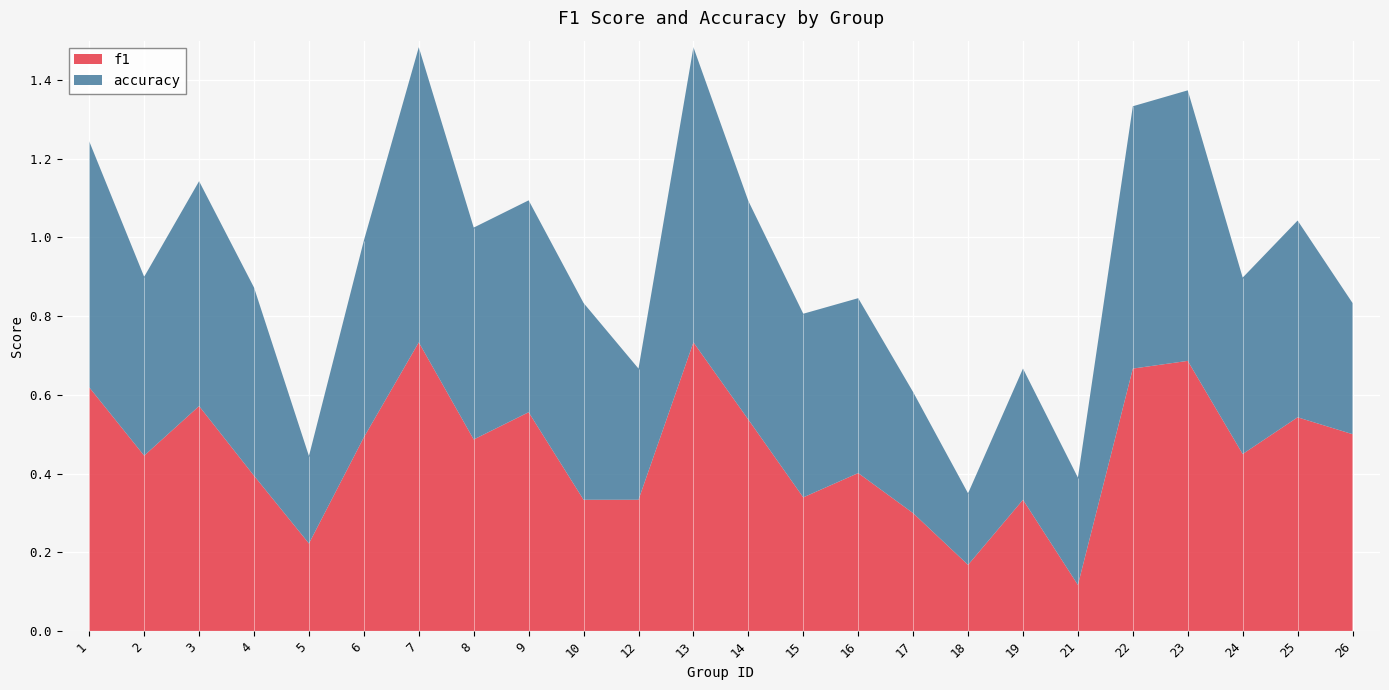

Reading left to right, what are all the values shown in this chart?

f1: 1=0.6	2=0.4	3=0.6	4=0.4	5=0.2	6=0.5	7=0.7	8=0.5	9=0.6	10=0.3	12=0.3	13=0.7	14=0.5	15=0.3	16=0.4	17=0.3	18=0.2	19=0.3	21=0.1	22=0.7	23=0.7	24=0.4	25=0.5	26=0.5
accuracy: 1=0.6	2=0.5	3=0.6	4=0.5	5=0.2	6=0.5	7=0.8	8=0.5	9=0.5	10=0.5	12=0.3	13=0.8	14=0.6	15=0.5	16=0.4	17=0.3	18=0.2	19=0.3	21=0.3	22=0.7	23=0.7	24=0.4	25=0.5	26=0.3